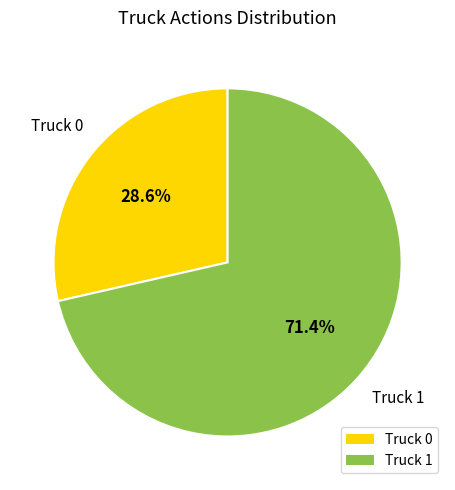

What portion of the pie excludes Truck 0?

71.4%